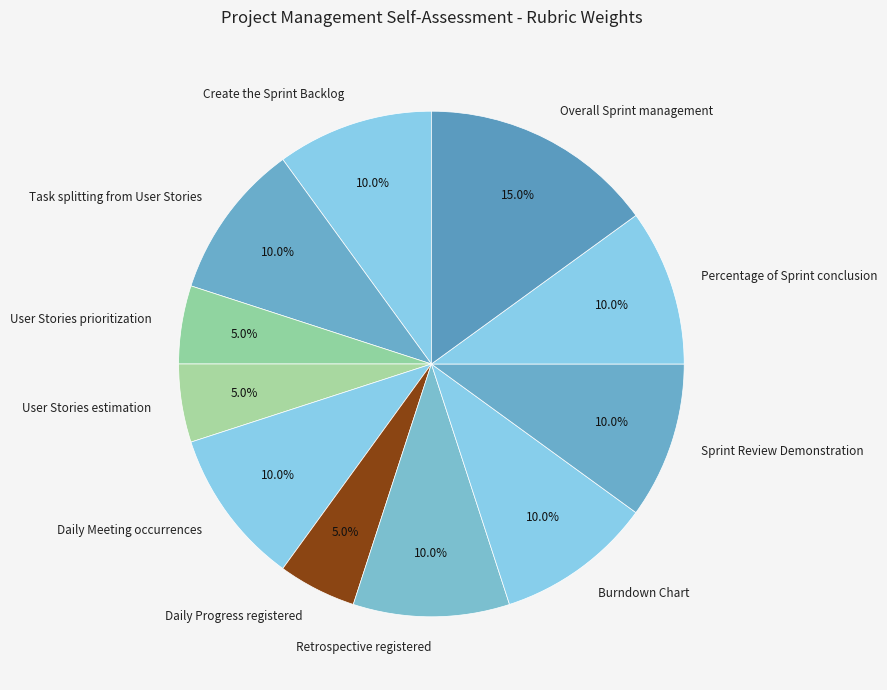

To the nearest percent, what portion does User Stories prioritization represent?

5%